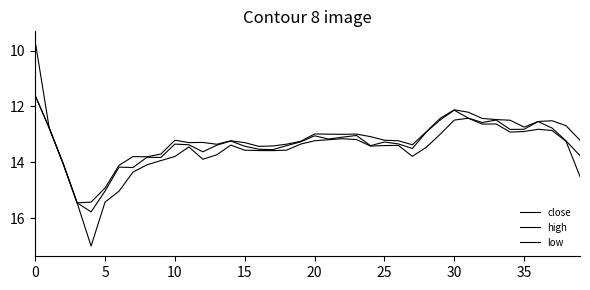

How many lines are shown in the chart?

3